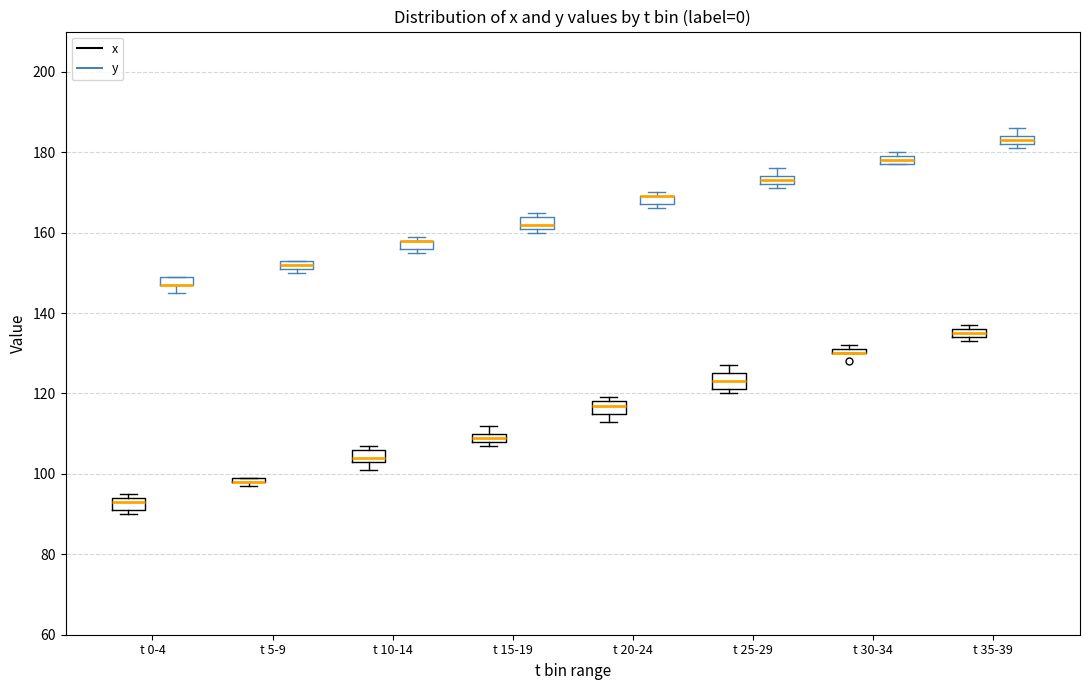

Where is the upper edge of the box for t 35-39 (y) on the y-axis? The values are not printed on the chart, so give them approximately, as read against the axis.

184